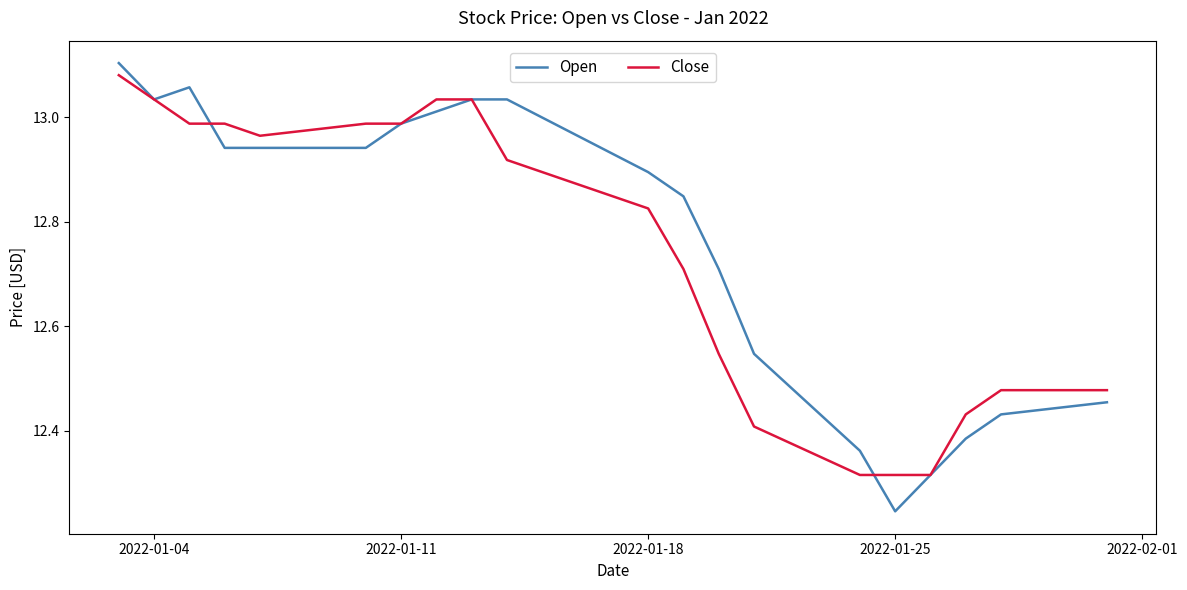

Which series has the largest range (max minus min)?

Open